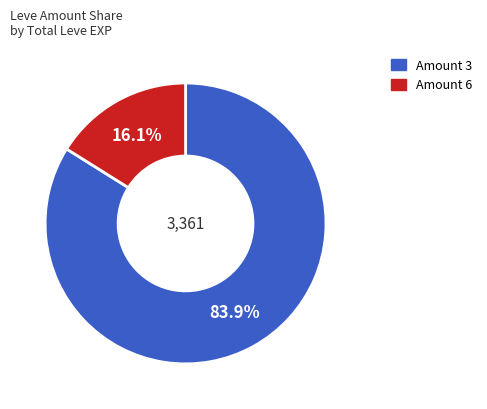

Is there any slice that represents more than half of the pie?

Yes